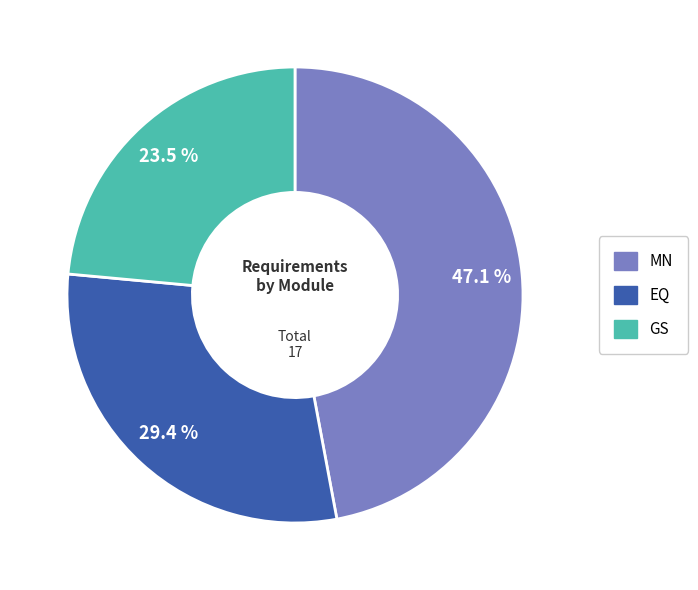

Which category has the biggest portion of the pie?

MN